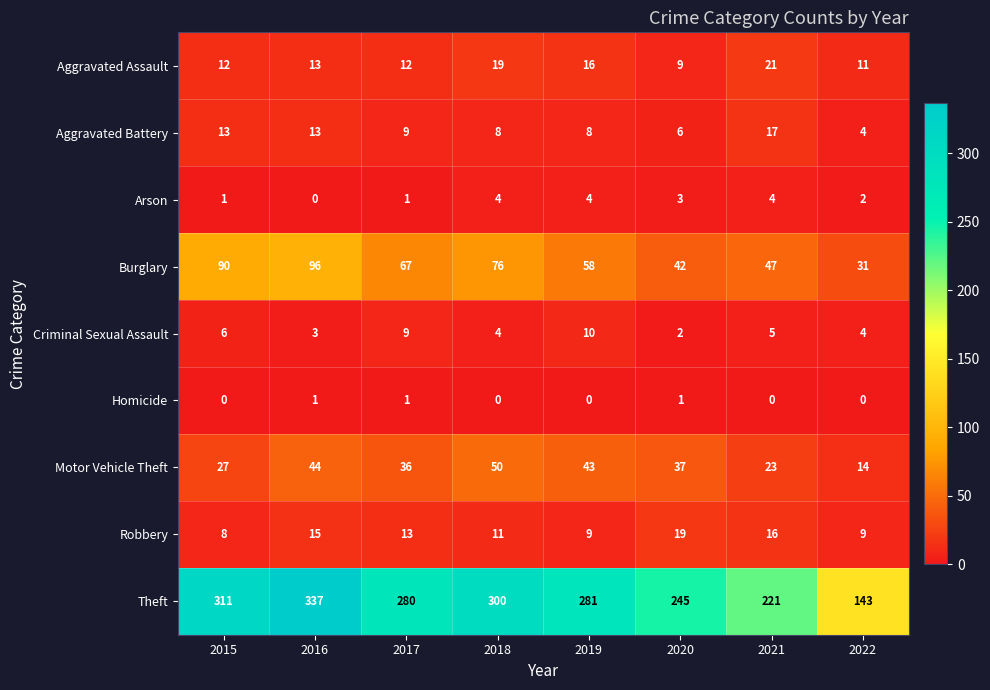

Which series has the largest range (max minus min)?

Theft